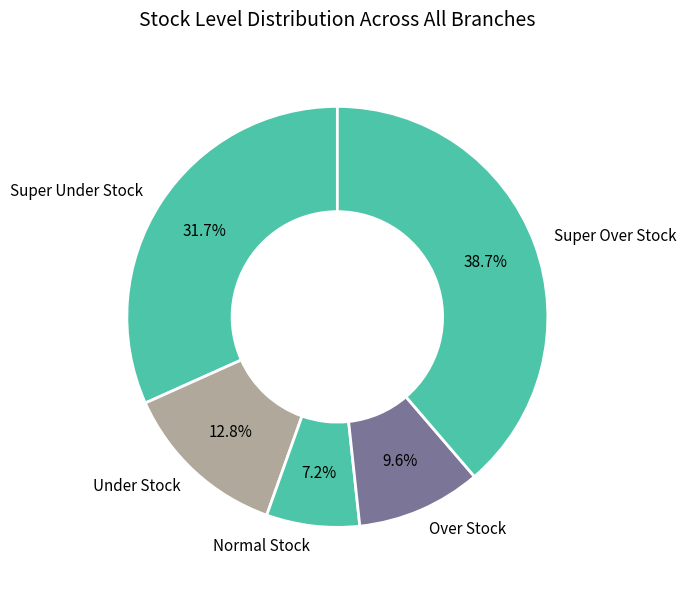

What is the smallest slice in the pie chart?

Normal Stock